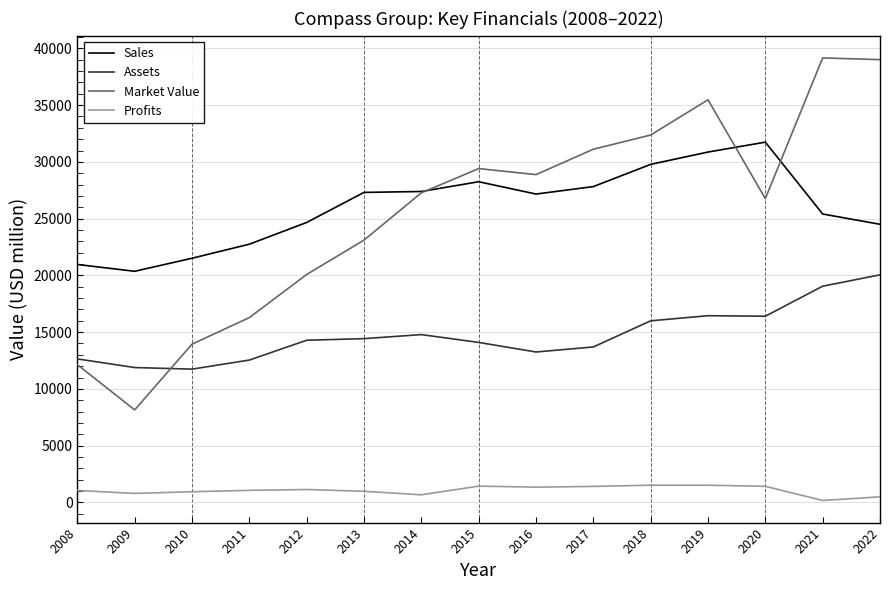

What is the highest value of the Profits series?

1513.3